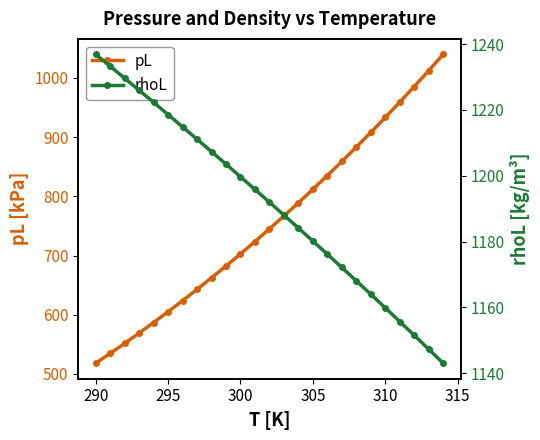

True or false: pL and rhoL cross at least once.

False